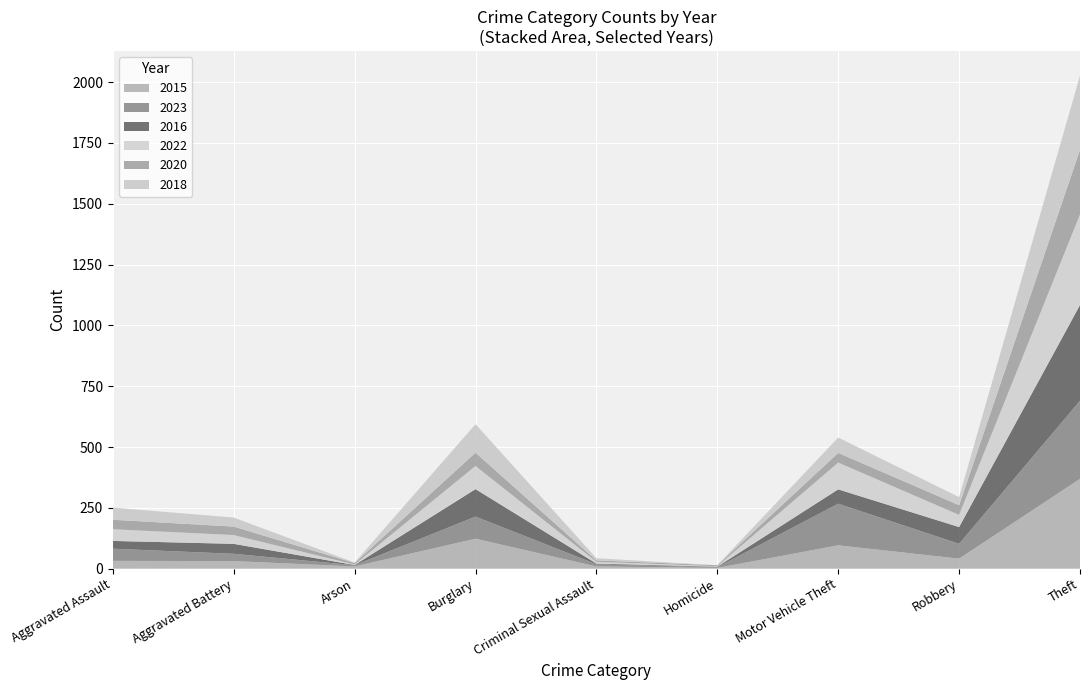

Reading right to left, transcribe all the data shown in this chart.

2015: Theft=369	Robbery=41	Motor Vehicle Theft=96	Homicide=3	Criminal Sexual Assault=9	Burglary=123	Arson=9	Aggravated Battery=31	Aggravated Assault=32
2023: Theft=321	Robbery=61	Motor Vehicle Theft=171	Homicide=3	Criminal Sexual Assault=9	Burglary=91	Arson=5	Aggravated Battery=30	Aggravated Assault=50
2016: Theft=394	Robbery=69	Motor Vehicle Theft=59	Homicide=2	Criminal Sexual Assault=3	Burglary=113	Arson=1	Aggravated Battery=41	Aggravated Assault=32
2022: Theft=372	Robbery=50	Motor Vehicle Theft=110	Homicide=2	Criminal Sexual Assault=7	Burglary=95	Arson=2	Aggravated Battery=36	Aggravated Assault=48
2020: Theft=266	Robbery=40	Motor Vehicle Theft=40	Homicide=4	Criminal Sexual Assault=6	Burglary=55	Arson=6	Aggravated Battery=35	Aggravated Assault=39
2018: Theft=305	Robbery=33	Motor Vehicle Theft=63	Homicide=0	Criminal Sexual Assault=9	Burglary=117	Arson=2	Aggravated Battery=37	Aggravated Assault=50